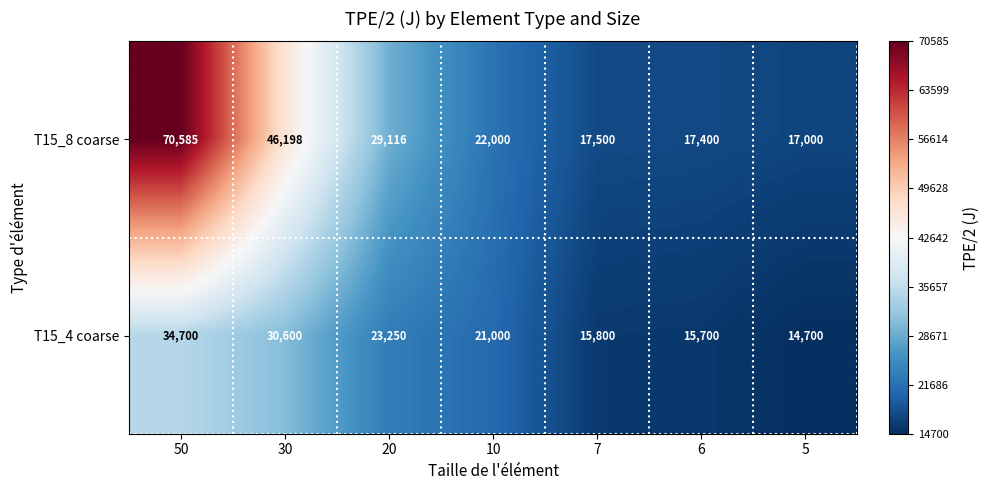

What is the total value across all series at 6?

33100